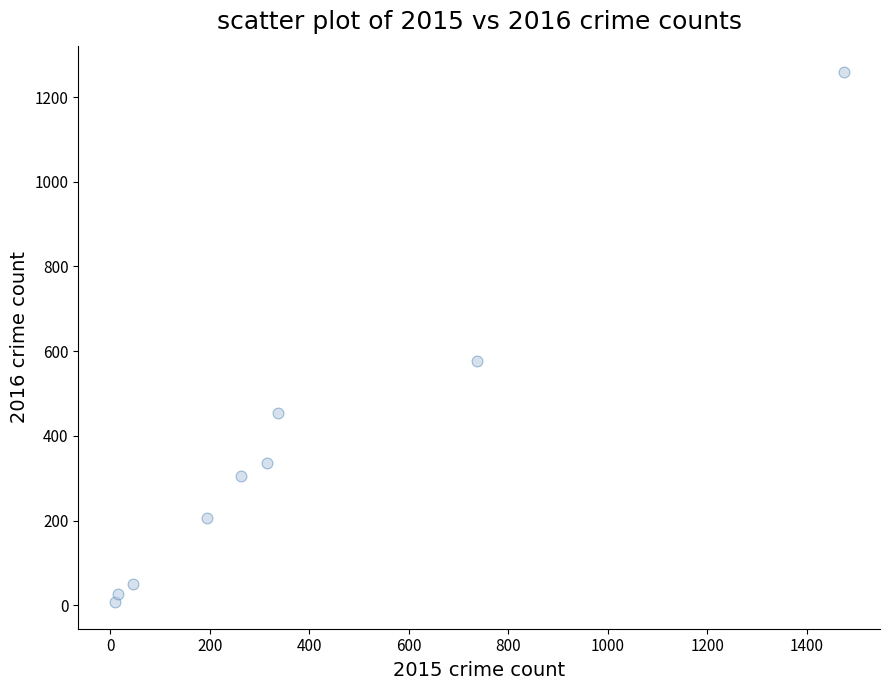

What Y value in the scatter plot is closest to 633?

576